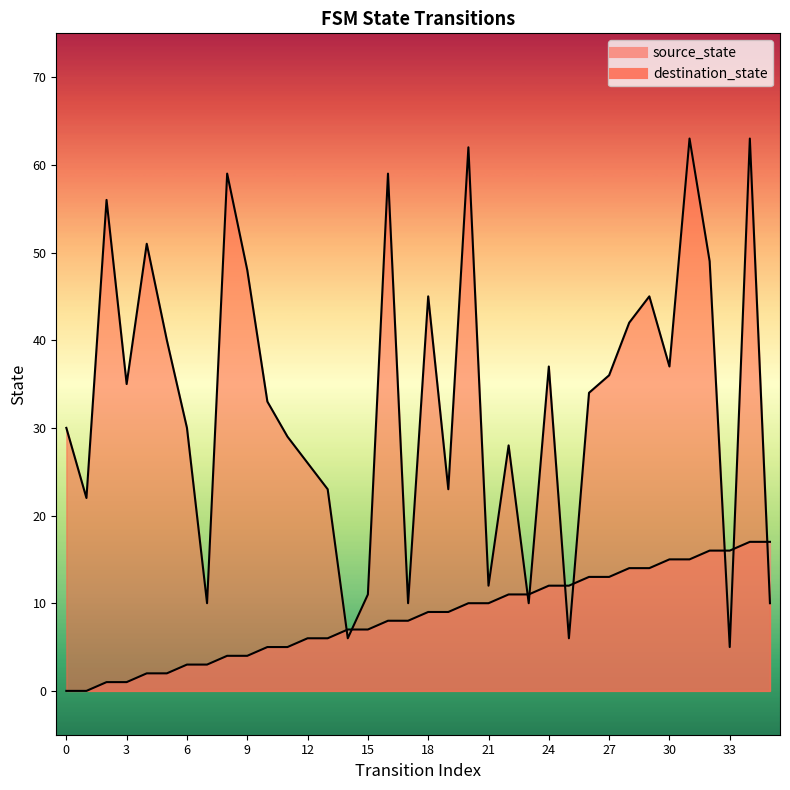

What value does the source_state series have at 20, to the nearest 5?

10